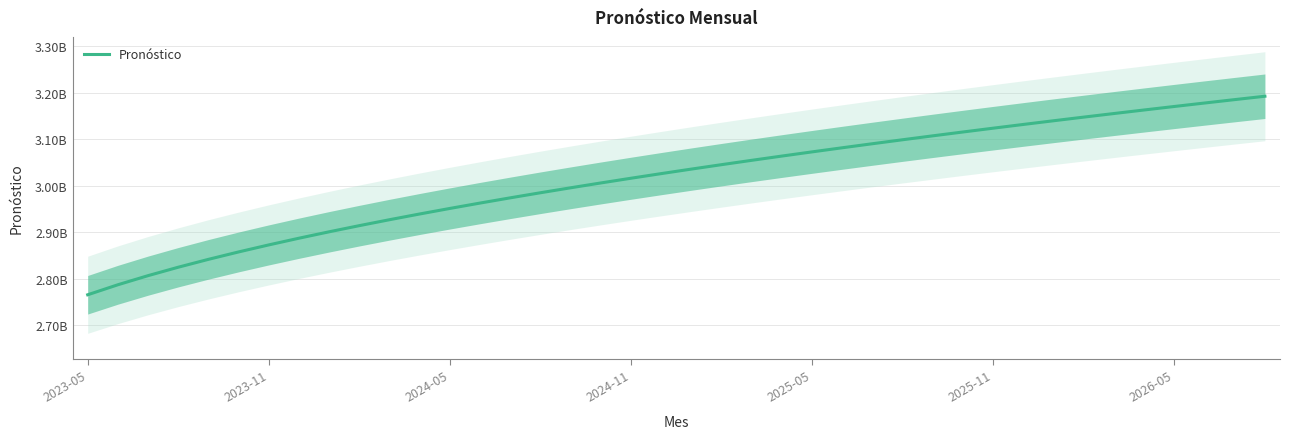

Reading right to left, extract all data points from this chart.

3192694357.6	3185433394.6	3178086263.1	3170649820.7	3163120728.8	3155495435.9	3147770157.3	3139940853.7	3132003205.9	3123952587.7	3115784033.6	3107492203.8	3099071342.4	3090515231.5	3081817137.0	3072969746.9	3063965099.0	3054794497.2	3045448413.1	3035916370.0	3026186805.5	3016246906.4	3006082411.8	2995677372.0	2985013855.6	2974071585.5	2962827486.5	2951255112.3	2939323912.8	2926998283.5	2914236310.6	2900988085.4	2887193390.7	2872778448.6	2857651215.6	2841694345.7	2824754228.6	2806623042.1	2787007459.8	2765469413.8